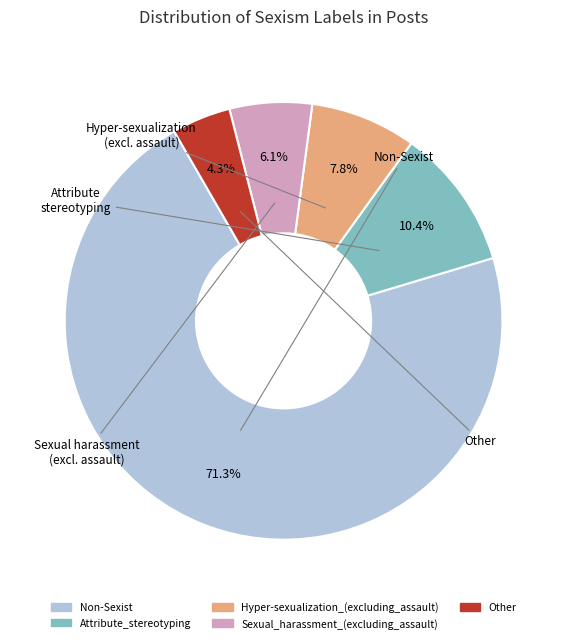

What percentage is NOT represented by Other?

95.7%